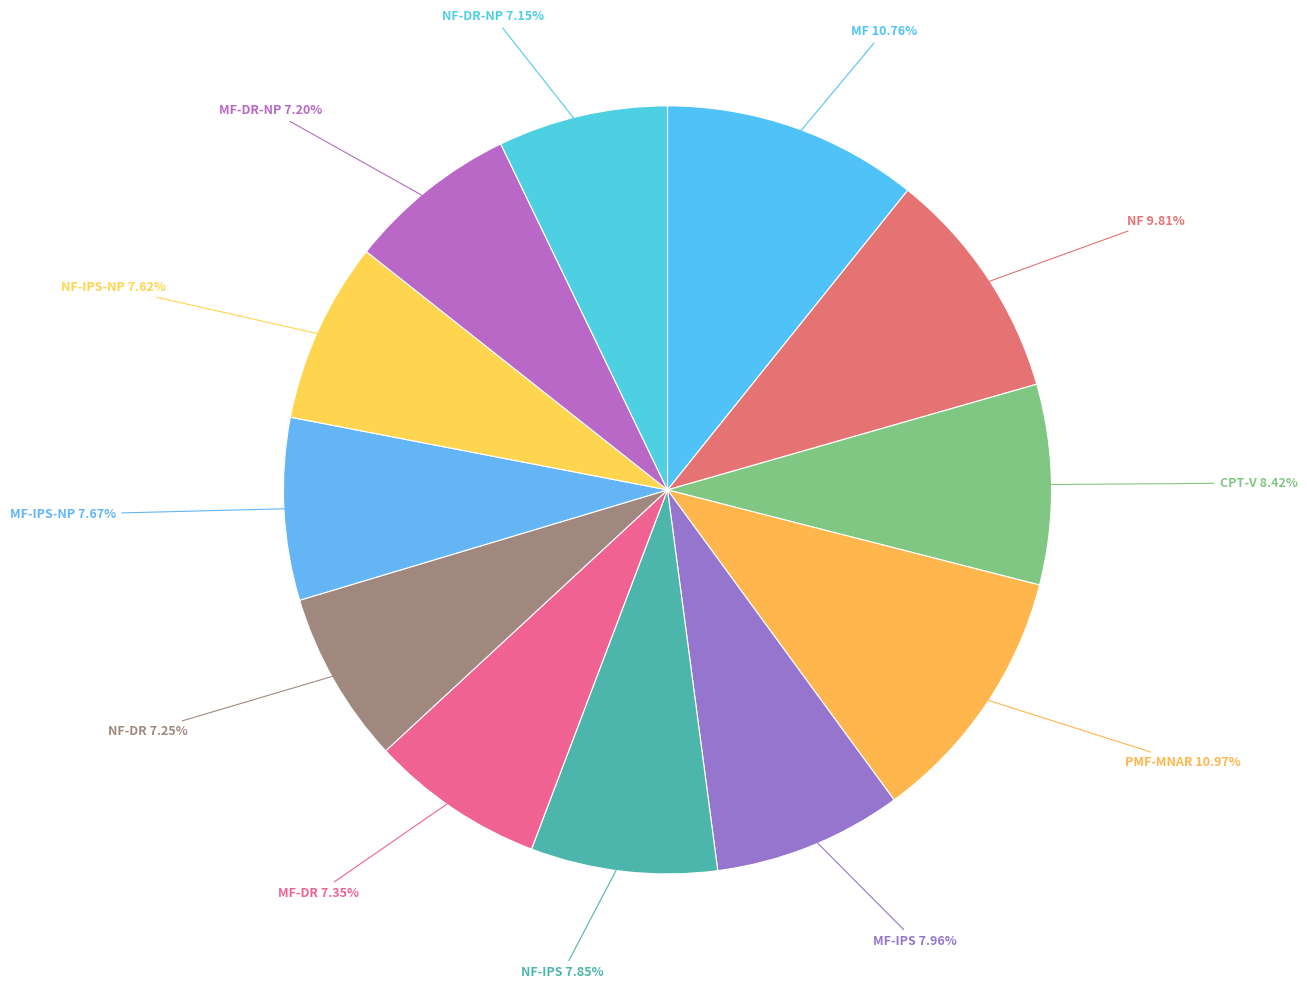

To the nearest percent, what percentage of the pie is NF-IPS?

8%